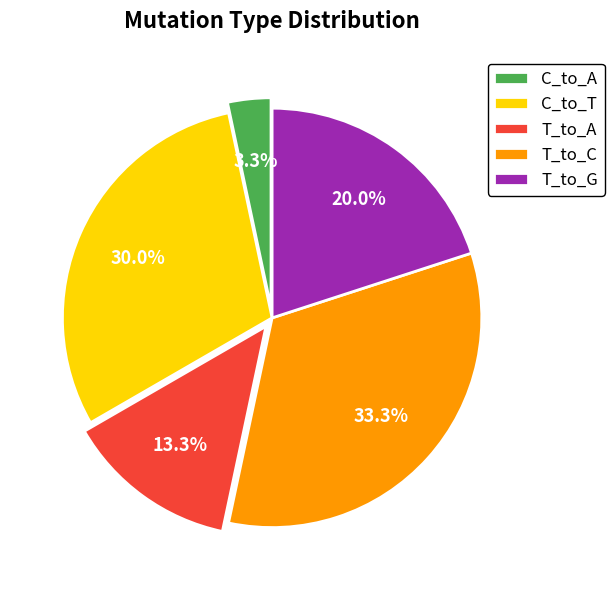

True or false: T_to_A accounts for 21% of the total.

False